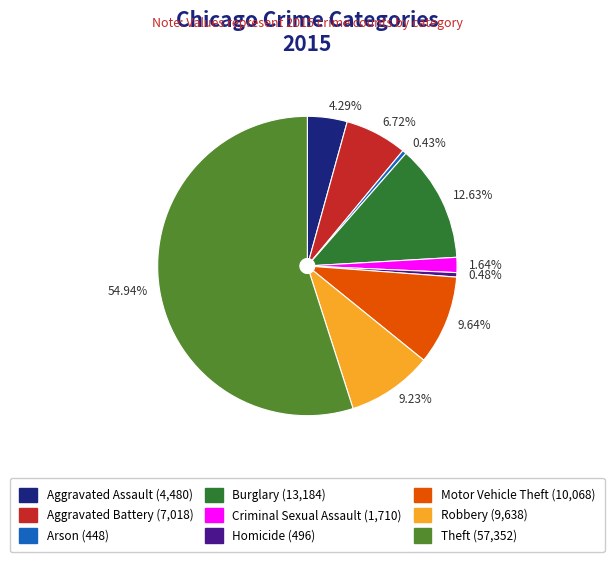

Count the number of slices in the pie.

9